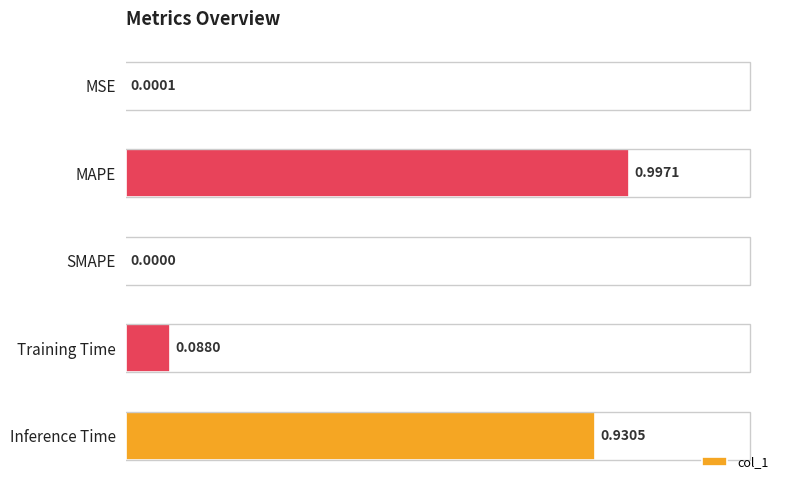

Where is the data nearest to the value 0?

SMAPE